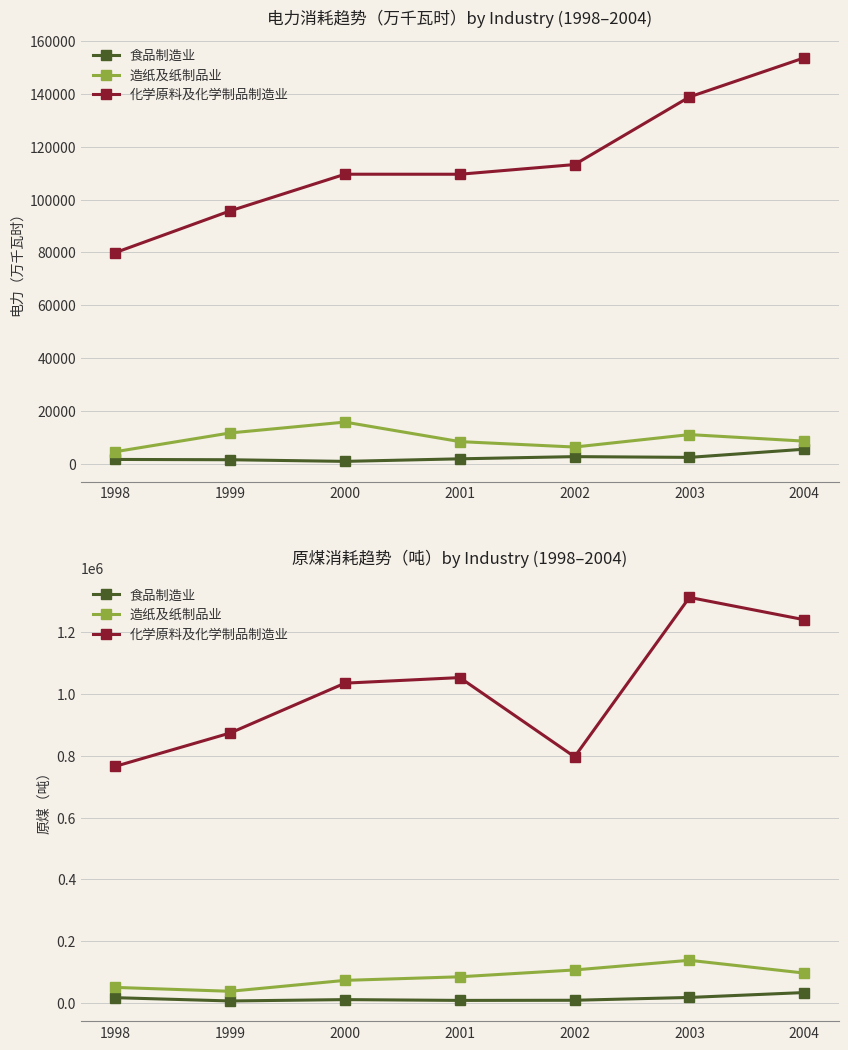

Rank the series by their maximum value, from highest to lowest.

化学原料及化学制品制造业, 造纸及纸制品业, 食品制造业